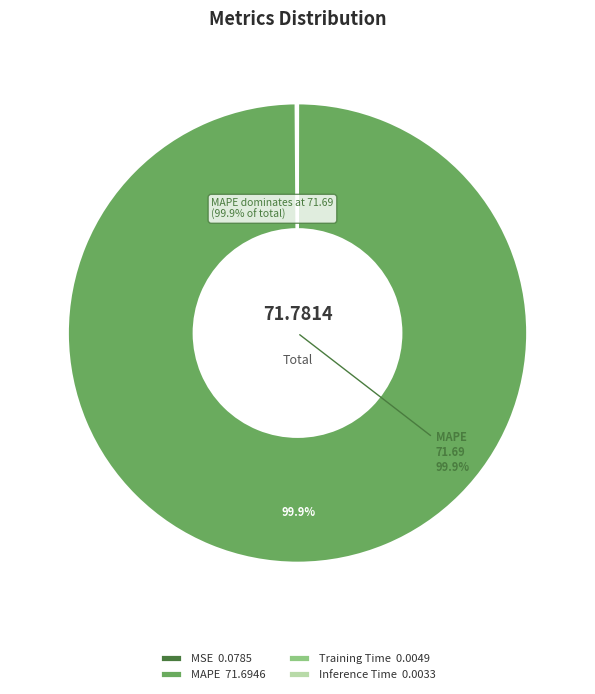

What portion of the pie excludes MAPE 71.6946?

0.1%